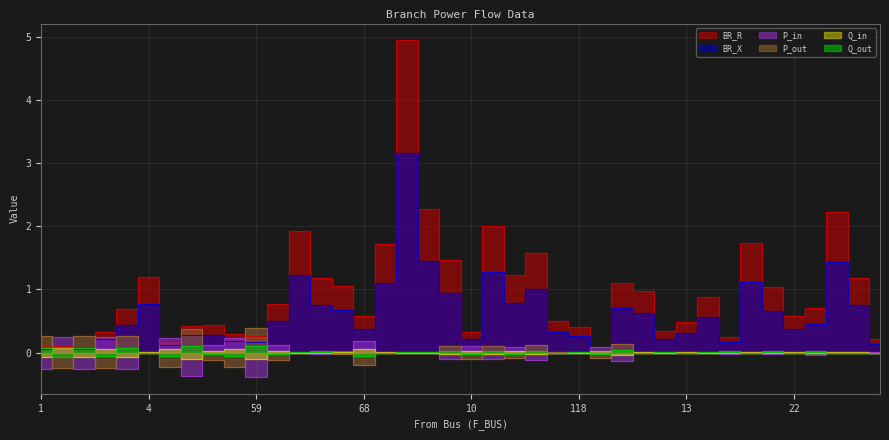

How many interior local valleys does the Q_in series have?

14